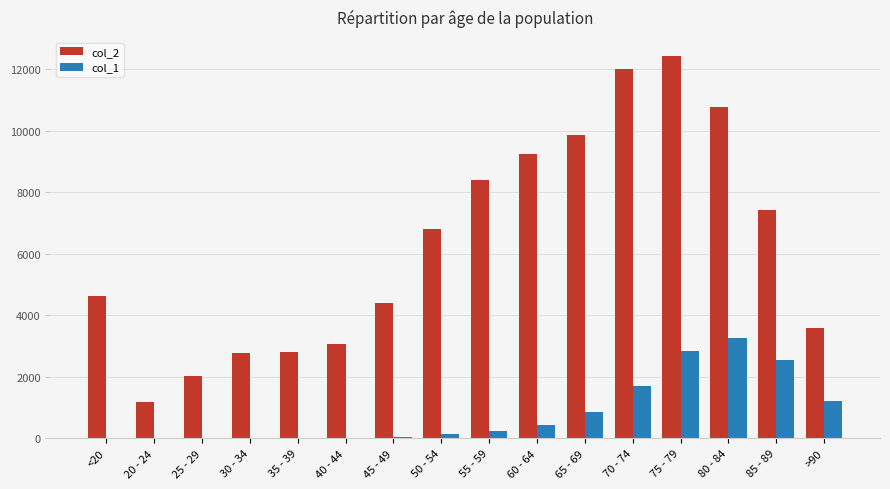

The value of col_2 at 50 - 54 is 6803. True or false?

True